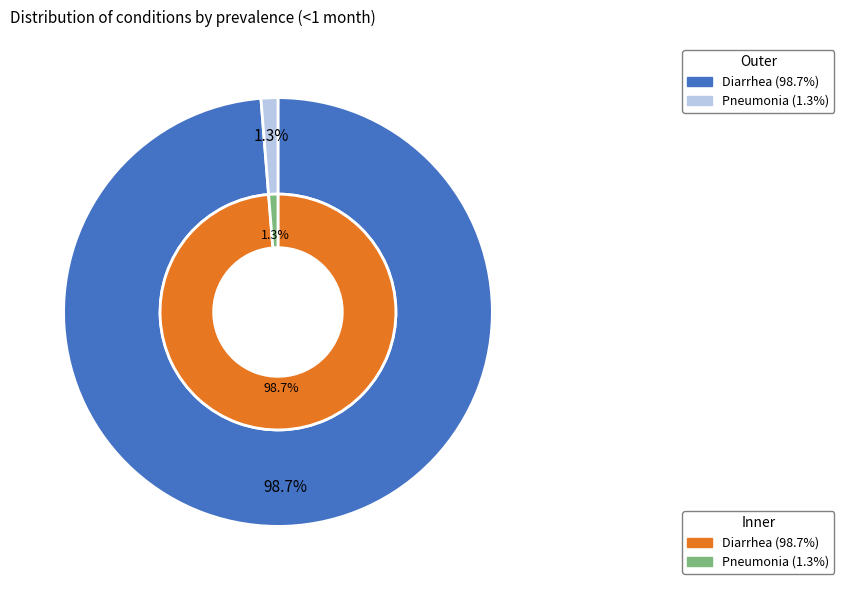

Does Diarrhea represent more than half of the total?

Yes